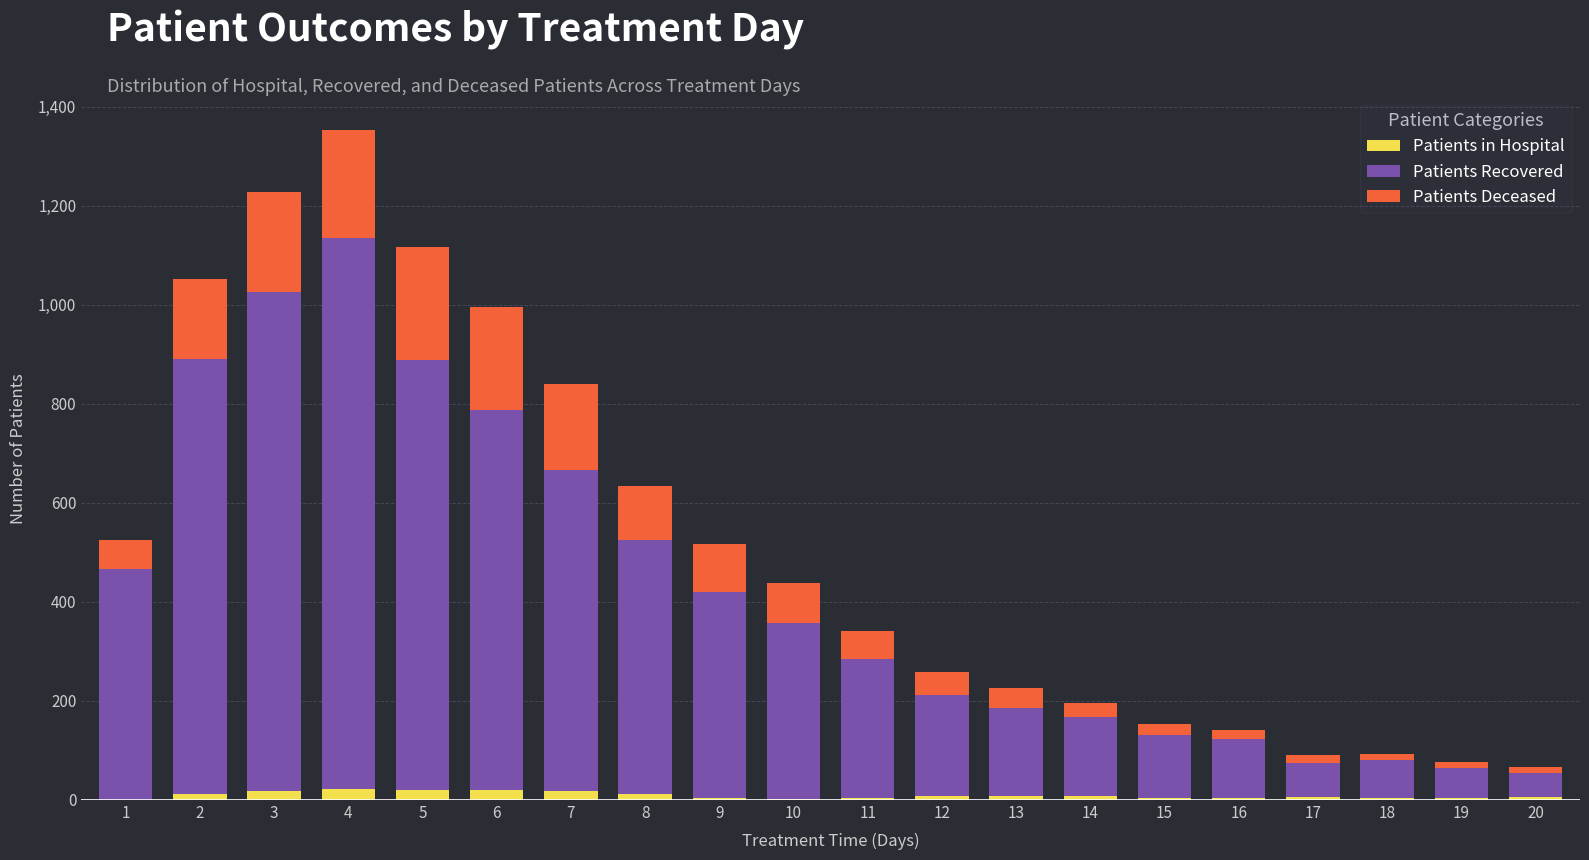

At which category is the sum across all series the highest?

4